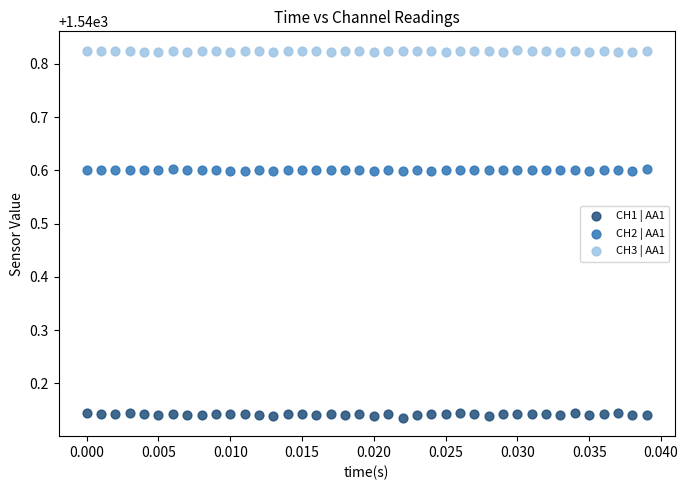

Across all data points, what is the range of Y values (max minus min)?

0.7